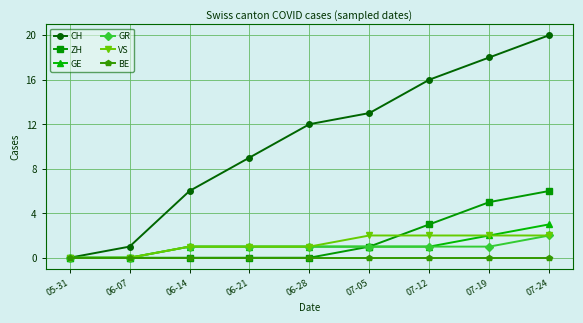

How many values in the CH series are below 12?

4